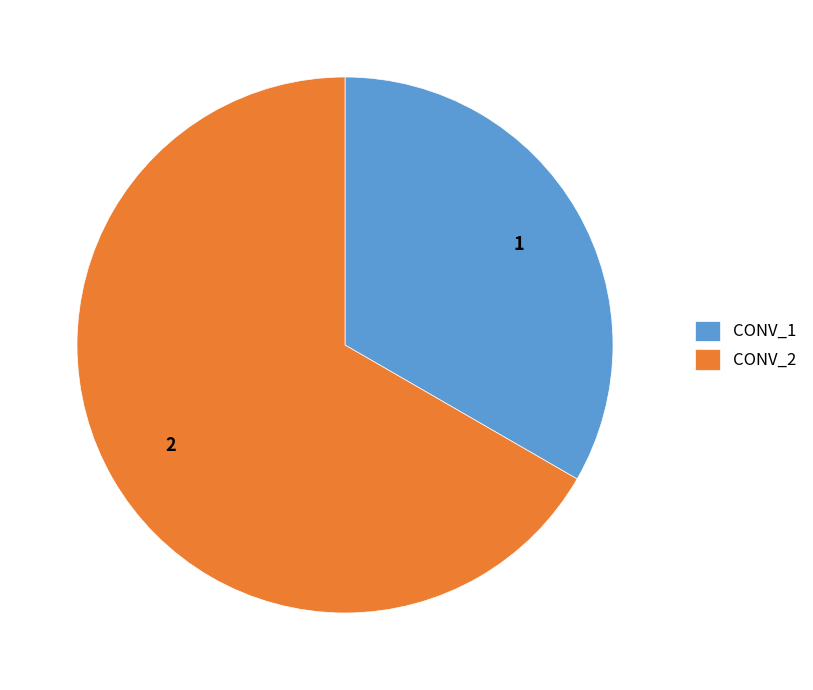

Does CONV_1 account for over 50% of the chart?

No